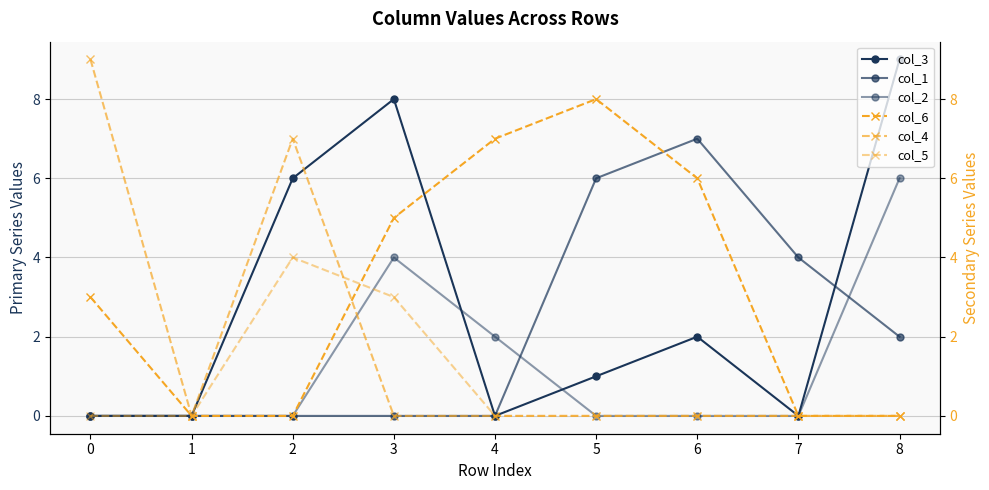

True or false: col_1 has a value of 0 at 0.

True